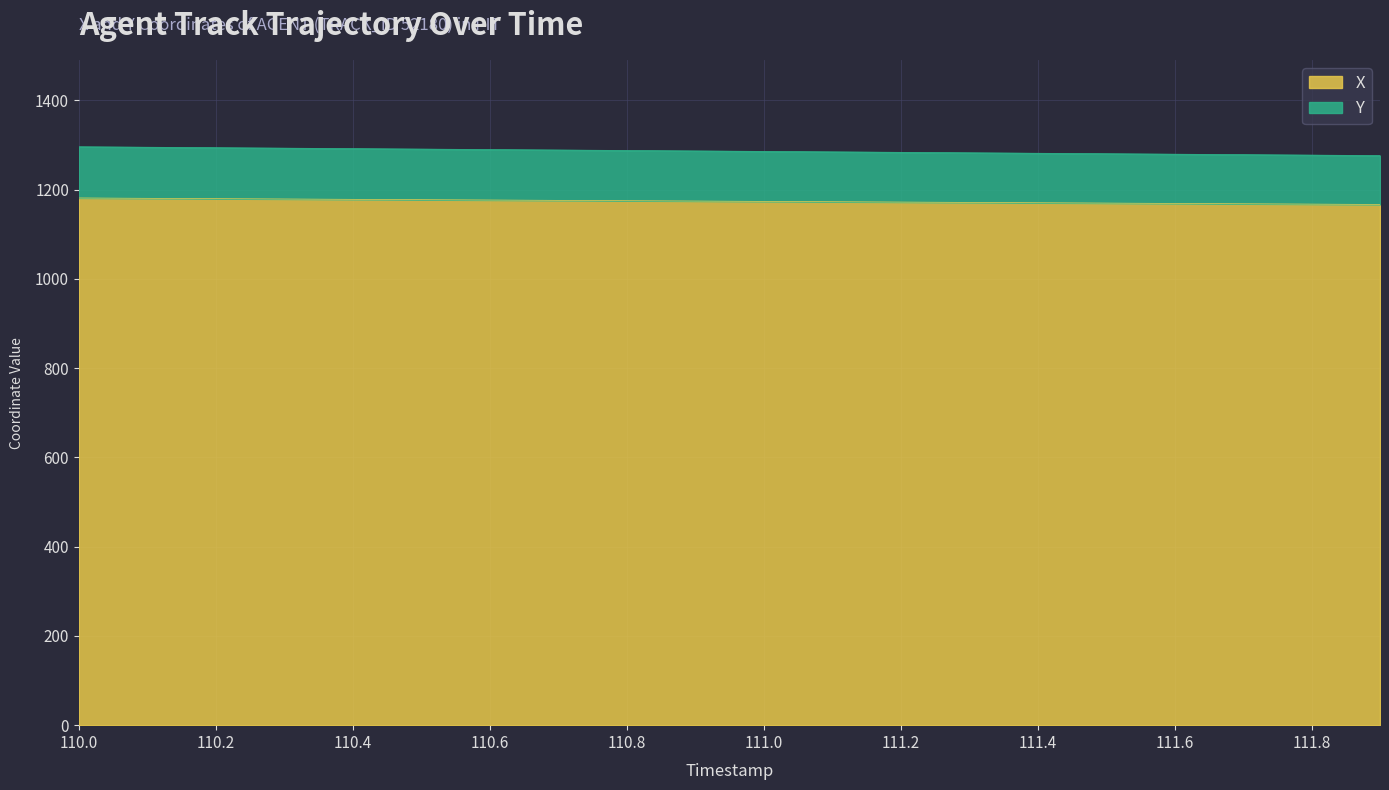

True or false: X and Y intersect in this chart.

False